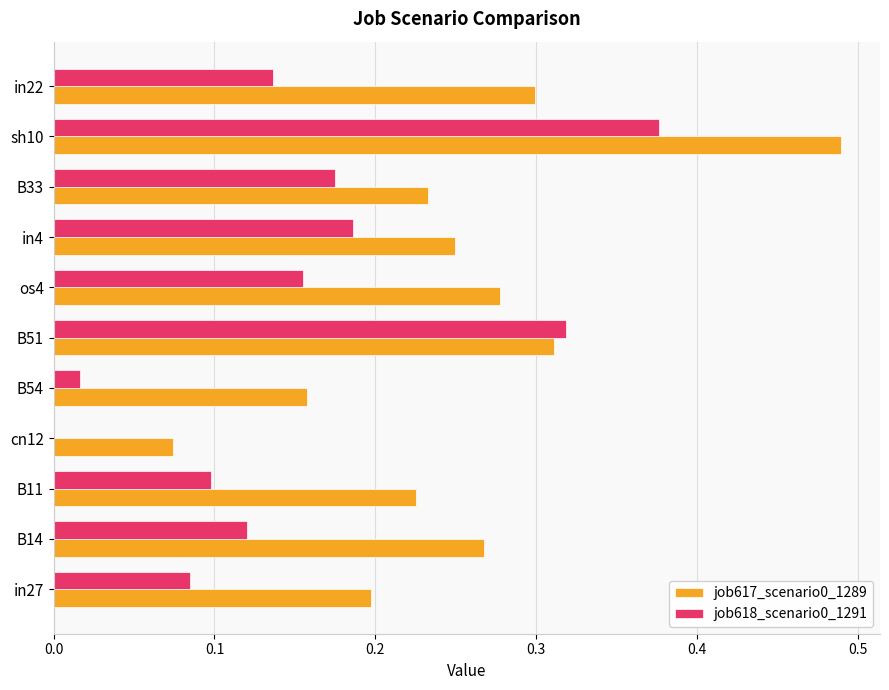

The job618_scenario0_1291 series shows 0.1 at B51. True or false?

False